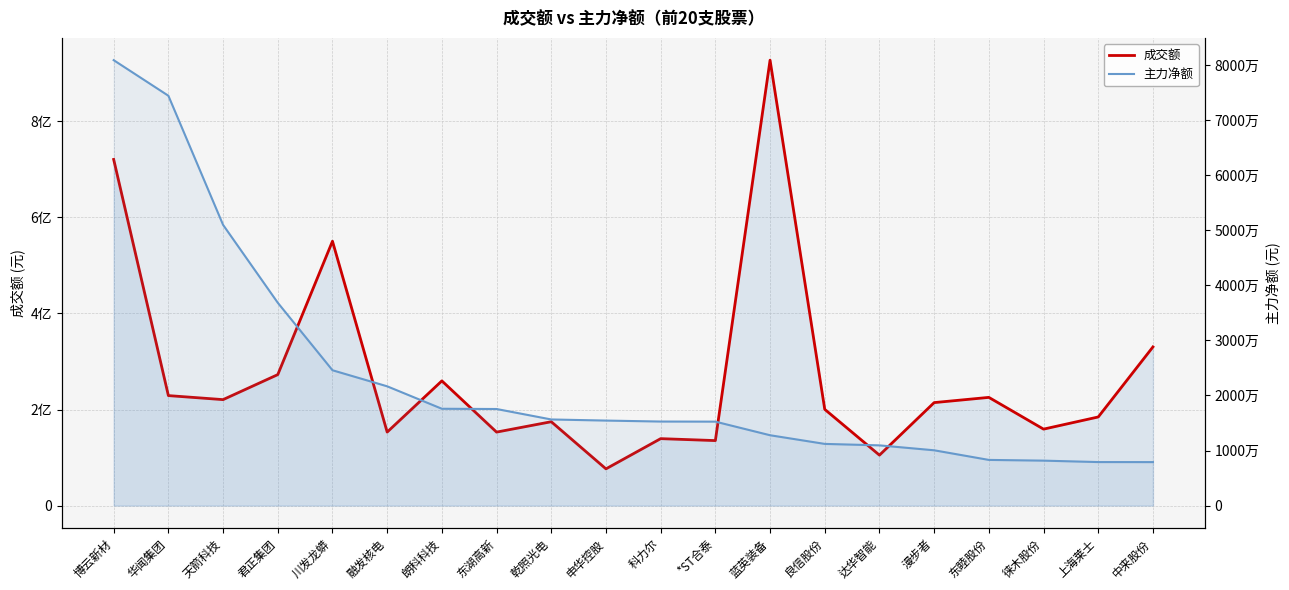

At which label does 成交额 first exceed 214376793?

博云新材